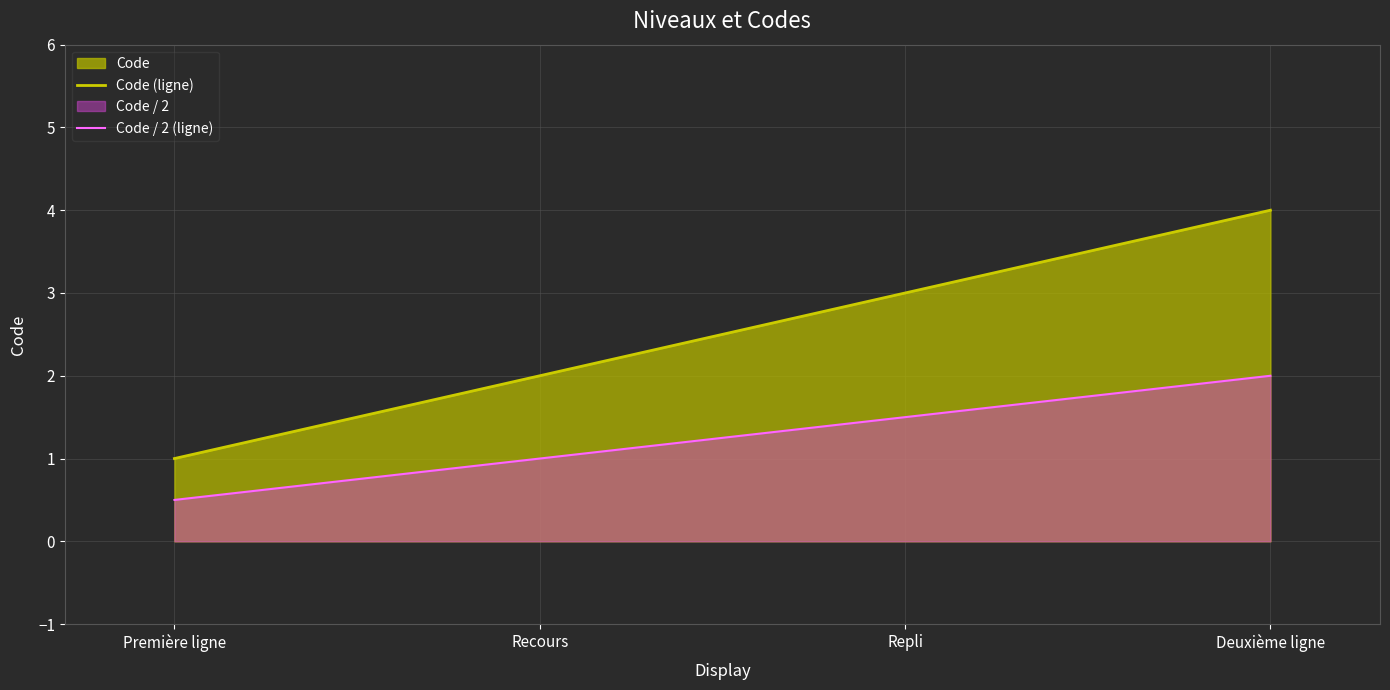

What is the difference between the highest and lowest values at Deuxième ligne?

2.0